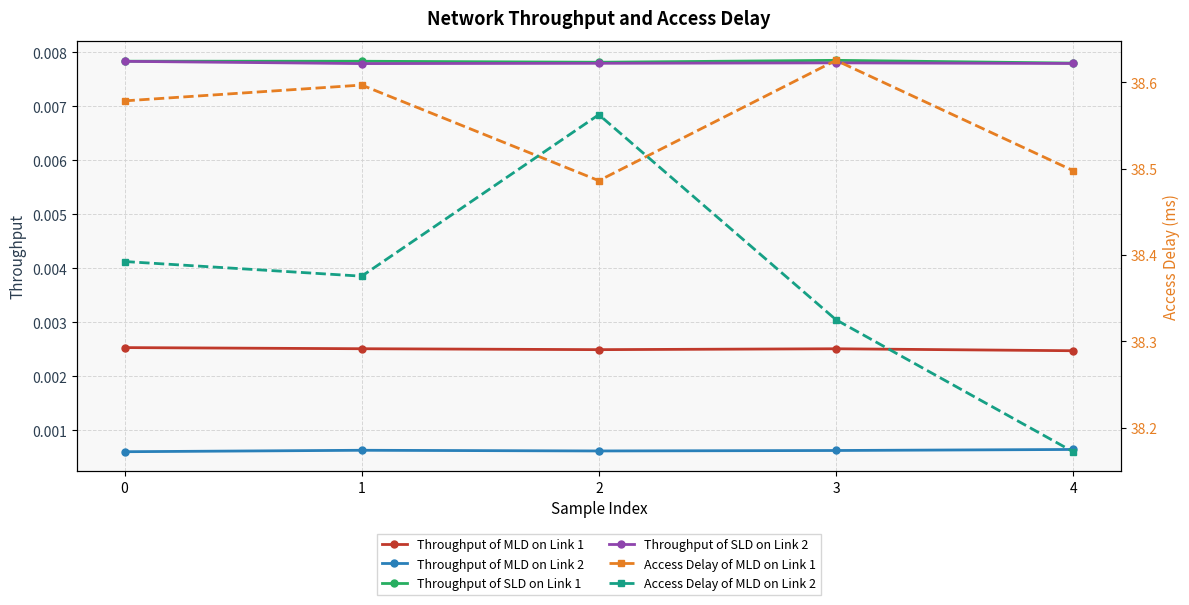

Is it true that Throughput of SLD on Link 2 equals 0.0 at 2?

False